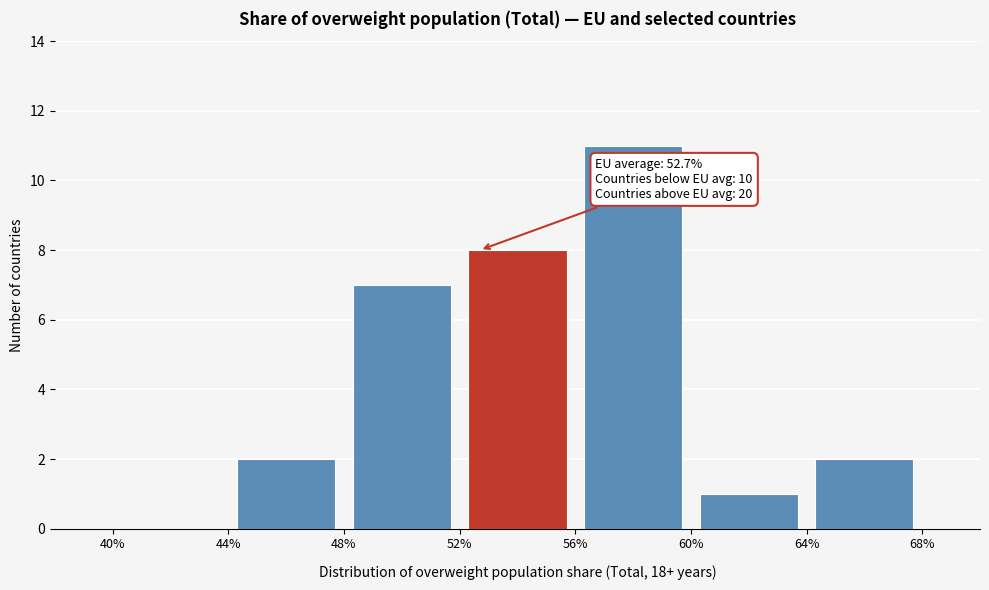

Over which range of the x-axis is the bar tallest?

56% to 60%